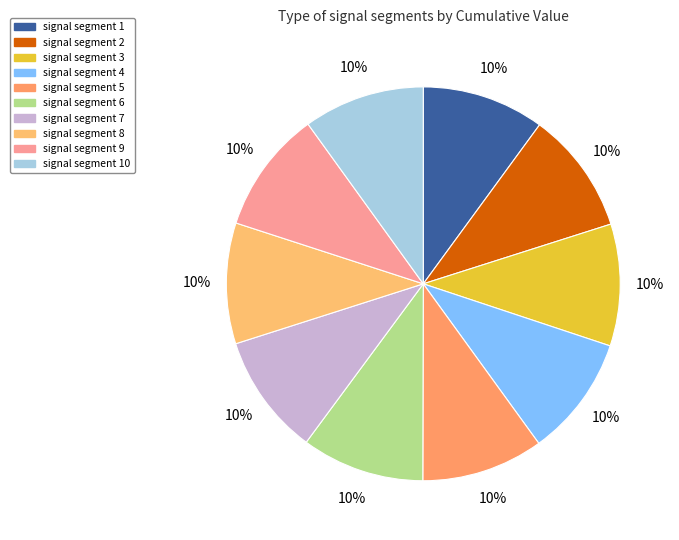

To the nearest percent, what percentage of the pie is signal segment 5?

10%